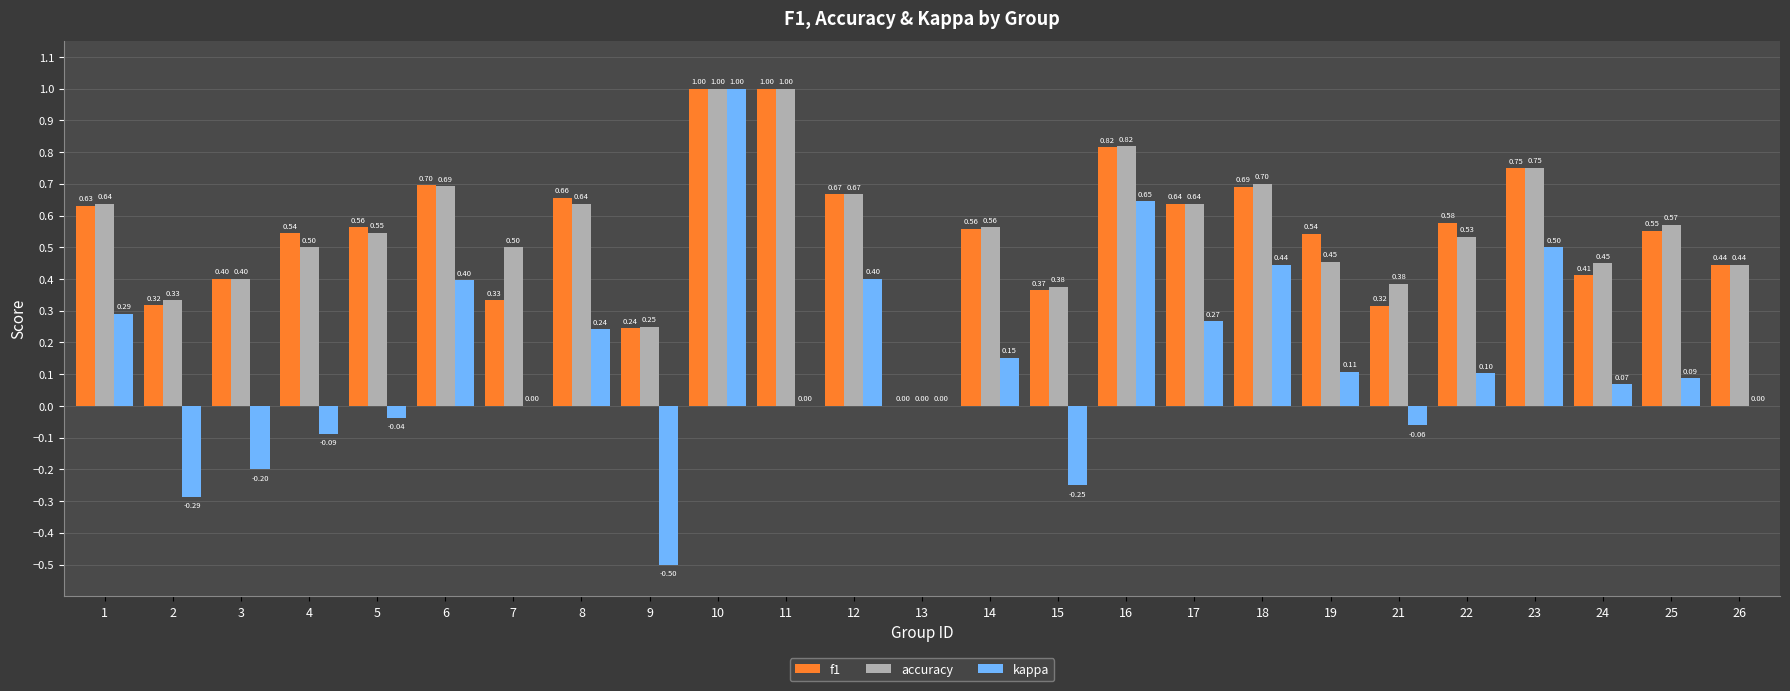

Which series has the widest spread of values?

kappa